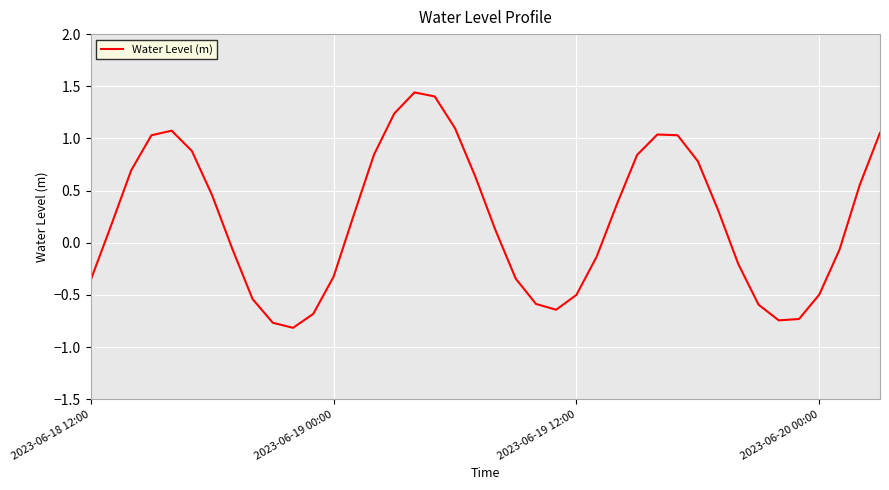

What is the smallest value displayed?

-0.8